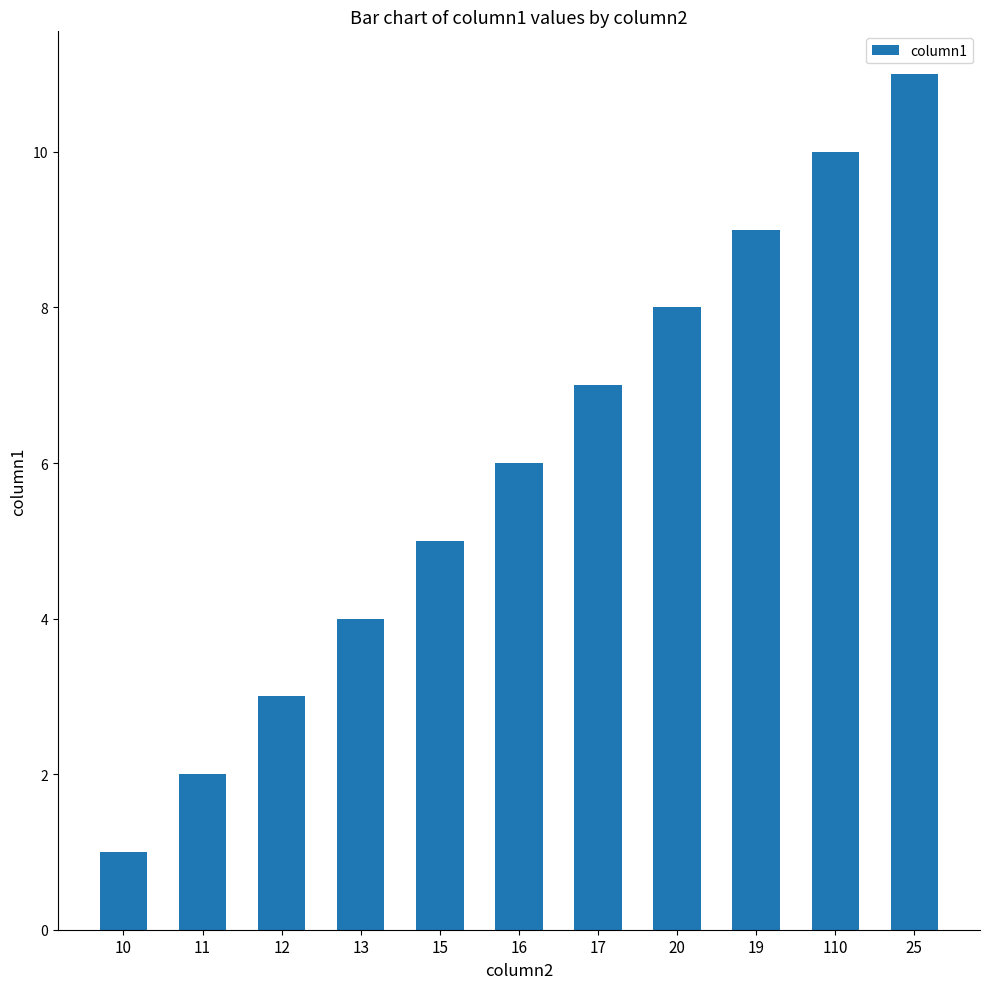

The value at 17 is 2. True or false?

False